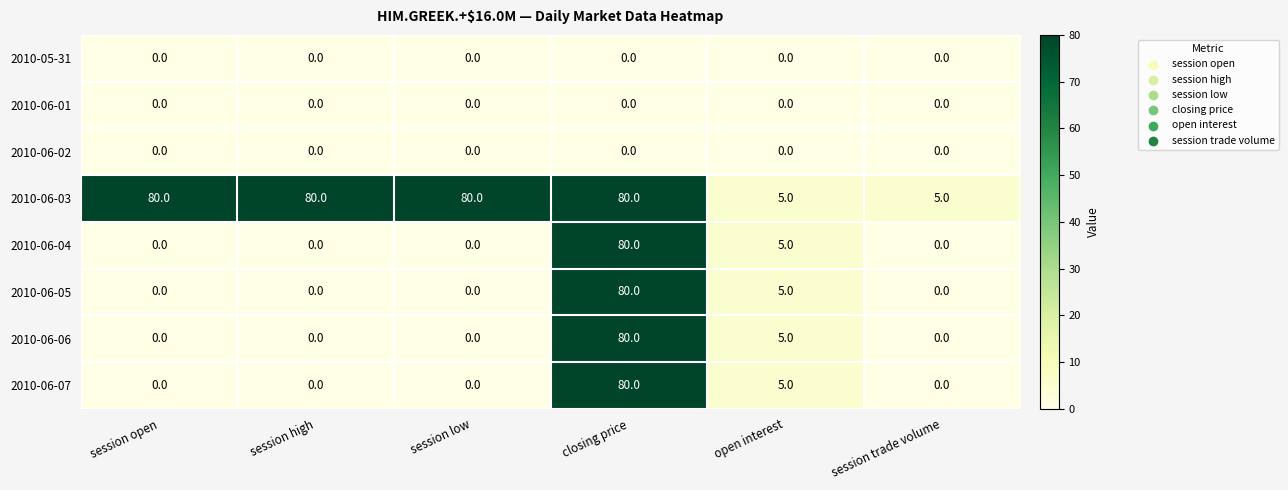

At which category is the sum across all series the highest?

closing price